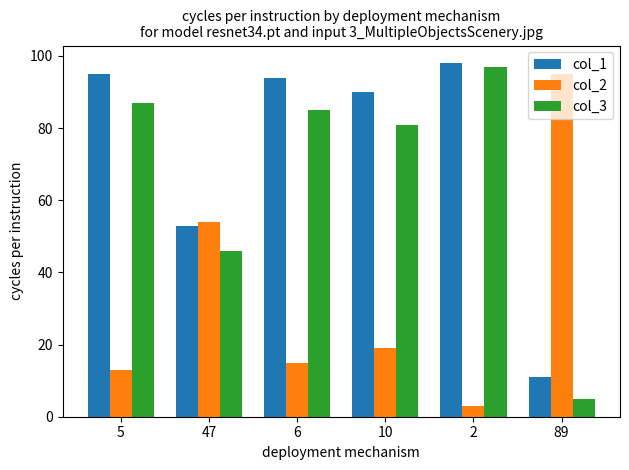

Which category has the lowest value across all series?

2